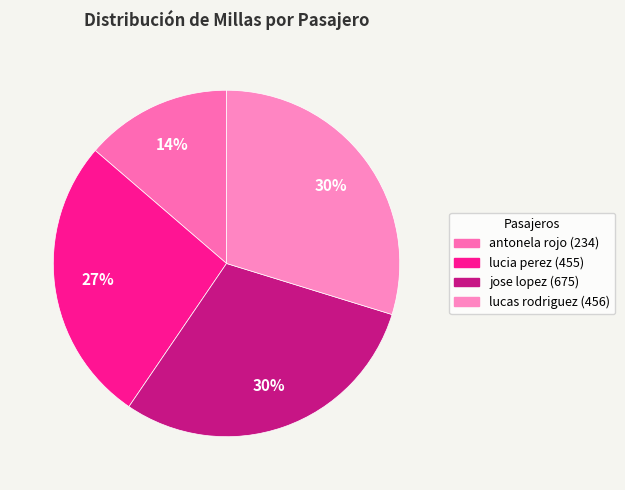

Is the sum of lucas rodriguez (456) and lucia perez (455) greater than half?

Yes